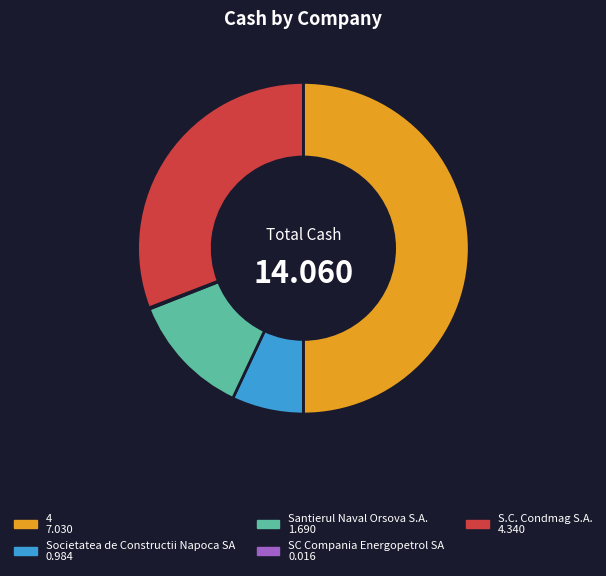

Is Santierul Naval Orsova S.A. the majority of the pie?

No